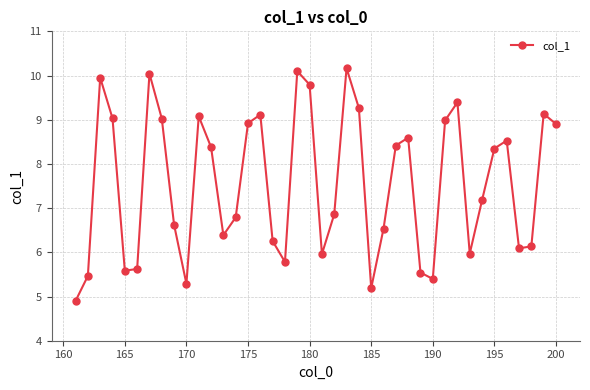

What is the sum of all values?

302.7